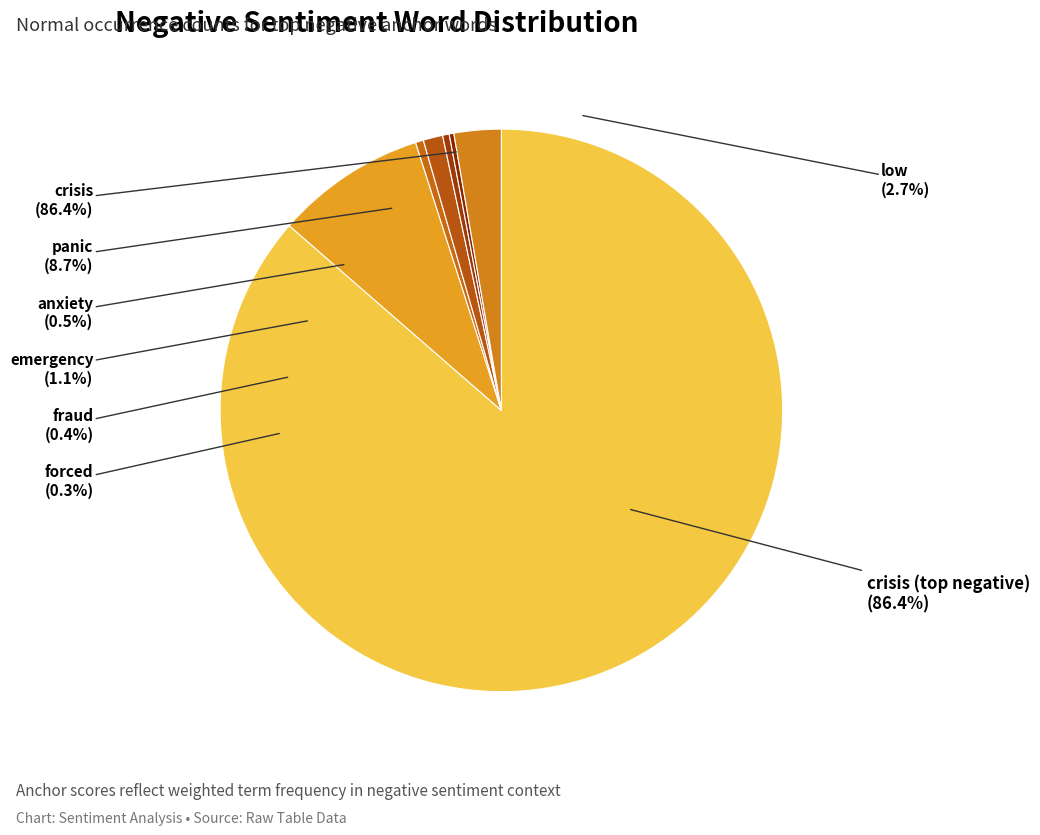

What is the smallest slice in the pie chart?

normal (negative: forced)